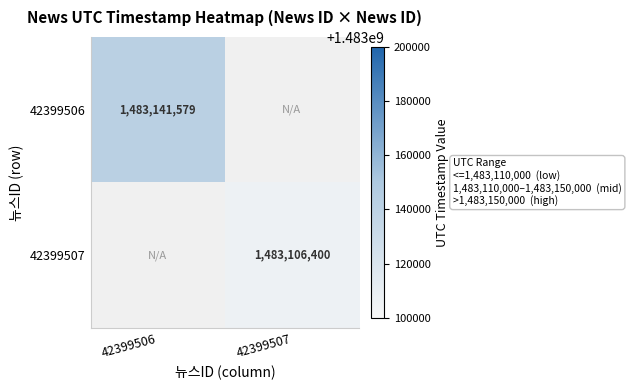

The value of 42399507 at 42399507 is 1483106400. True or false?

True